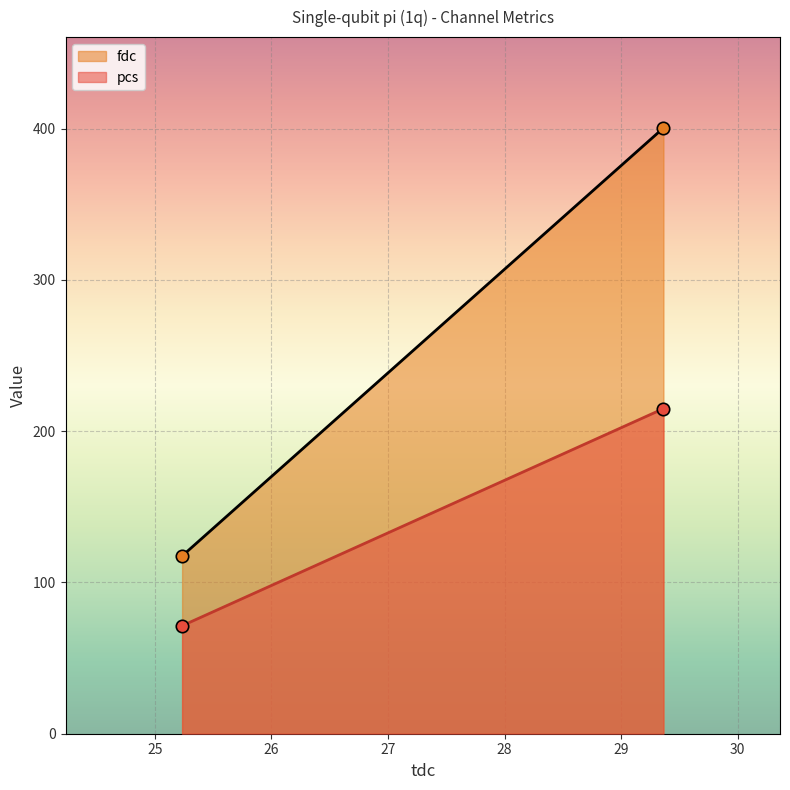

At how many categories does at least one series exceed 221?

1